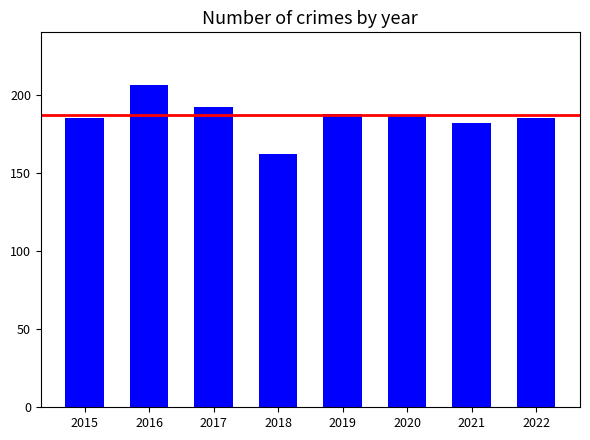

The chart shows a value of 284 at 2021. True or false?

False